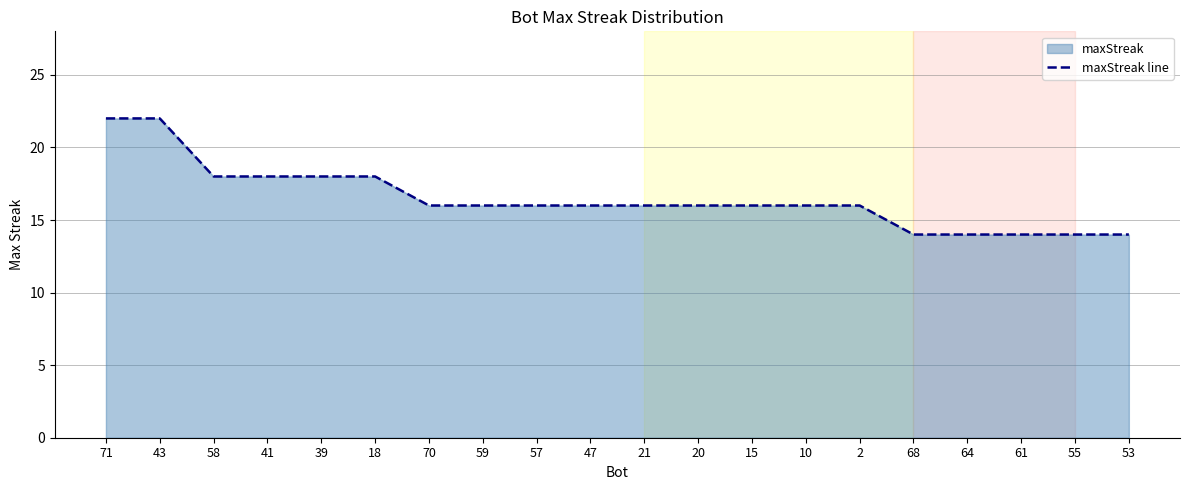

What is the approximate value at 64?

14